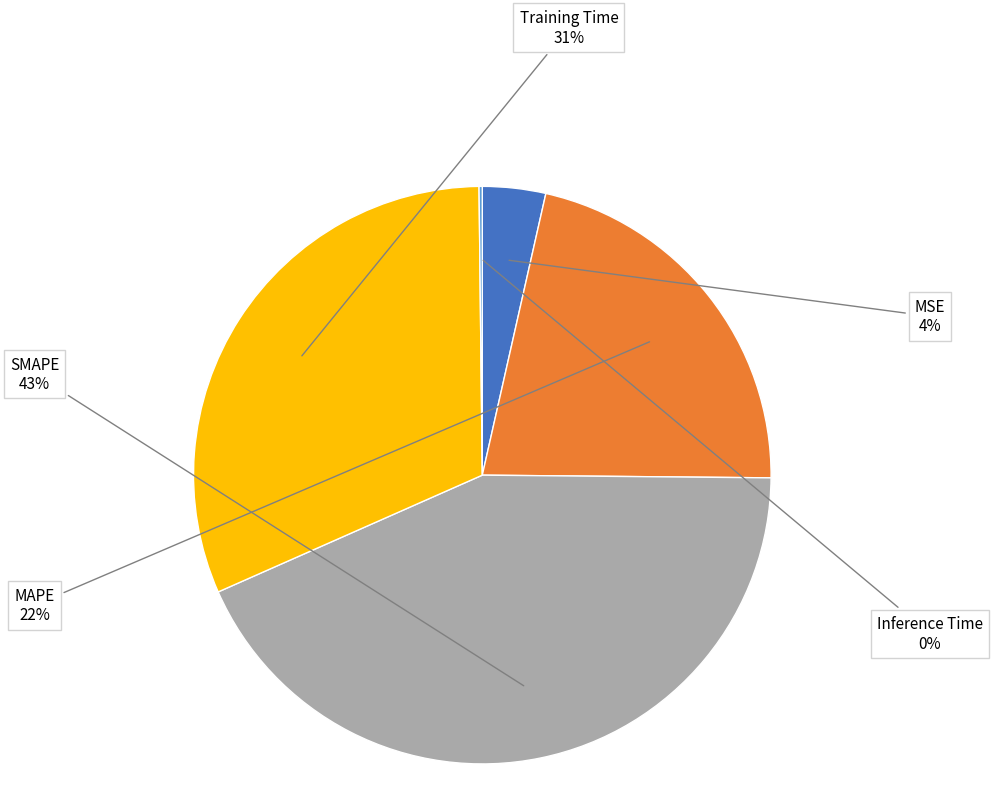

To the nearest percent, what is the average slice percentage?

20%